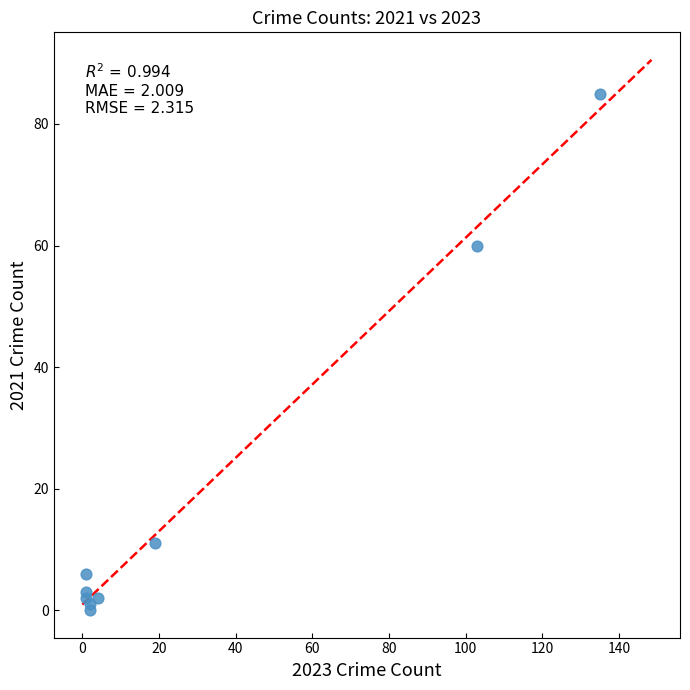

What is the range of Y values (max minus min)?

85